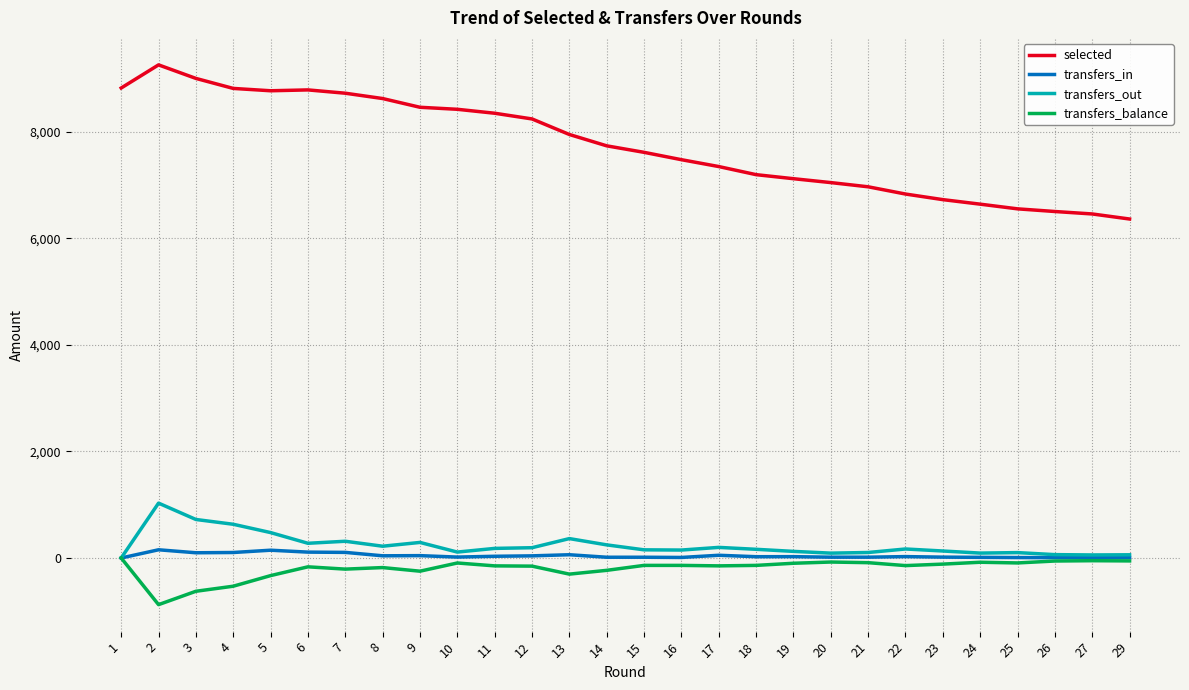

Is the value of transfers_in at 21 greater than the value of selected at 5?

No